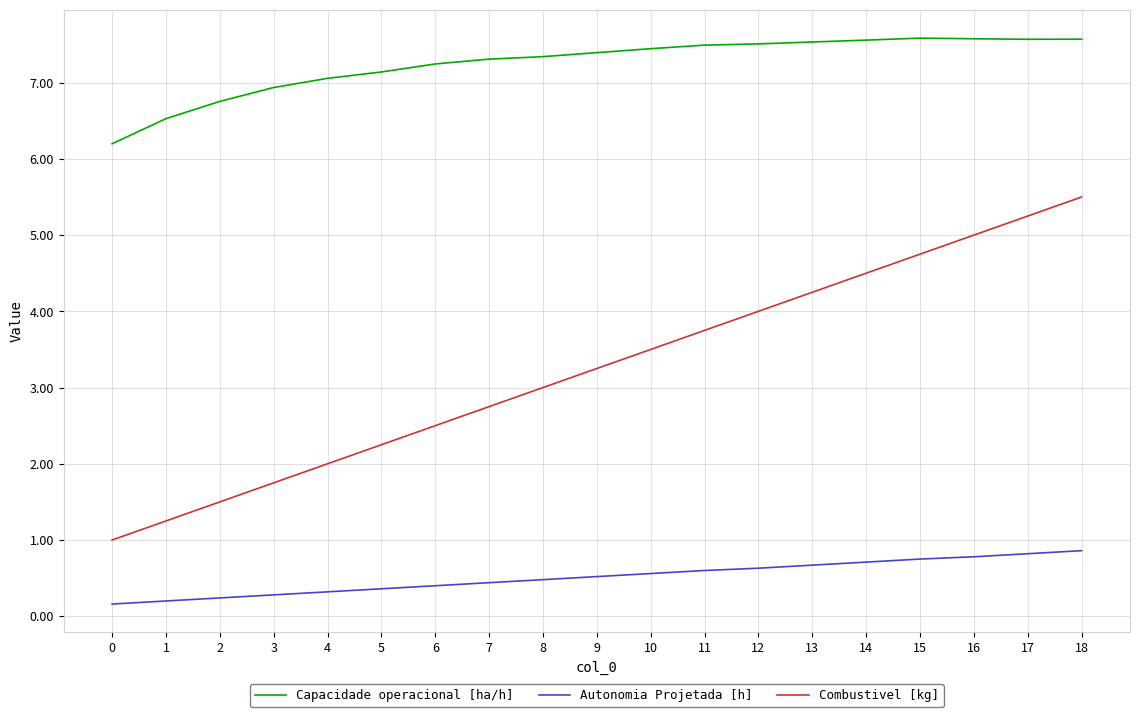

What is the smallest value displayed?

0.2